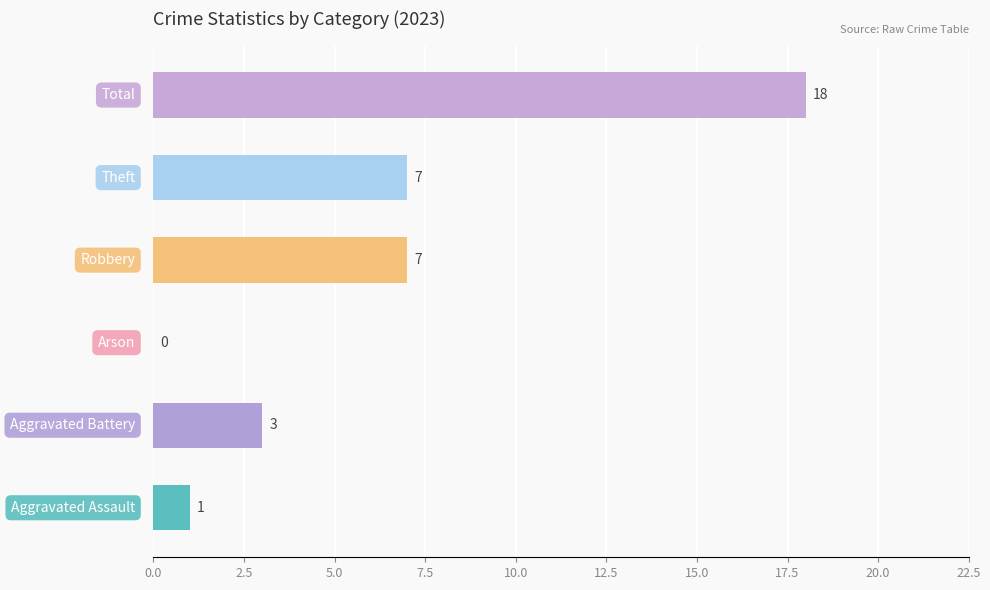

What is the maximum value shown in the chart?

18